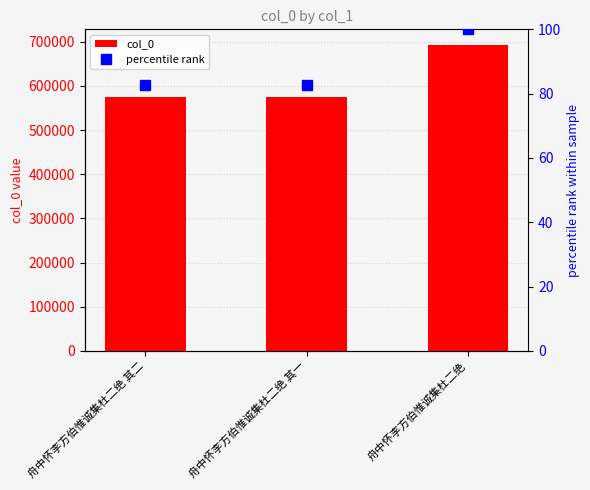

Reading left to right, transcribe all the data shown in this chart.

col_0: 574017.0	574016.0	693519.0
percentile rank: 82.8	82.8	100.0